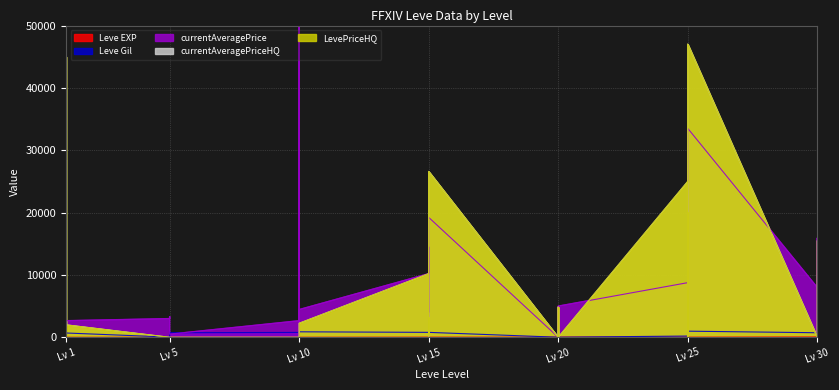

Which series has the largest total across all categories?

currentAveragePrice